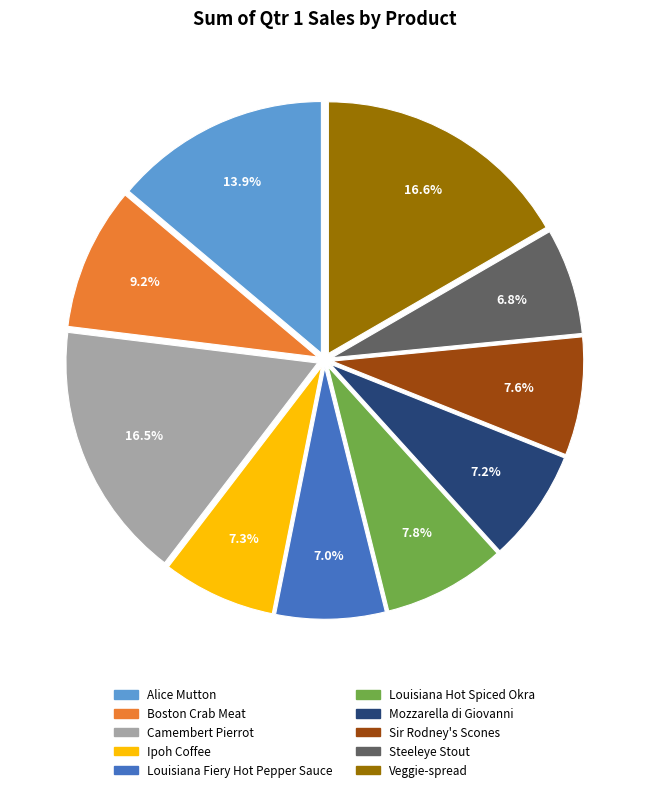

Does Alice Mutton account for over 50% of the chart?

No